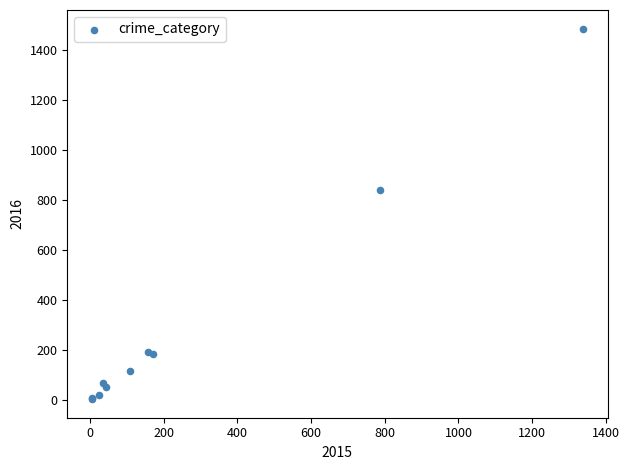

What Y value in the scatter plot is closest to 745?

840